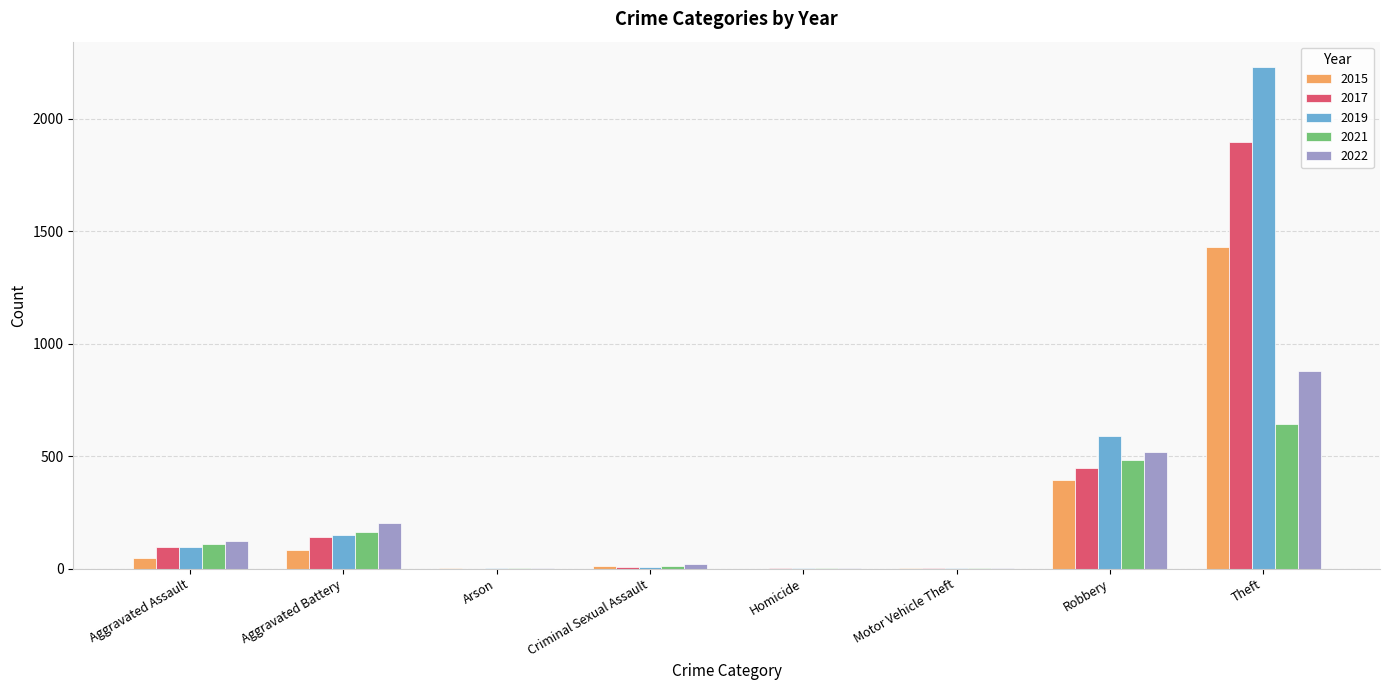

Where is 2019 nearest to the value 1115?

Robbery